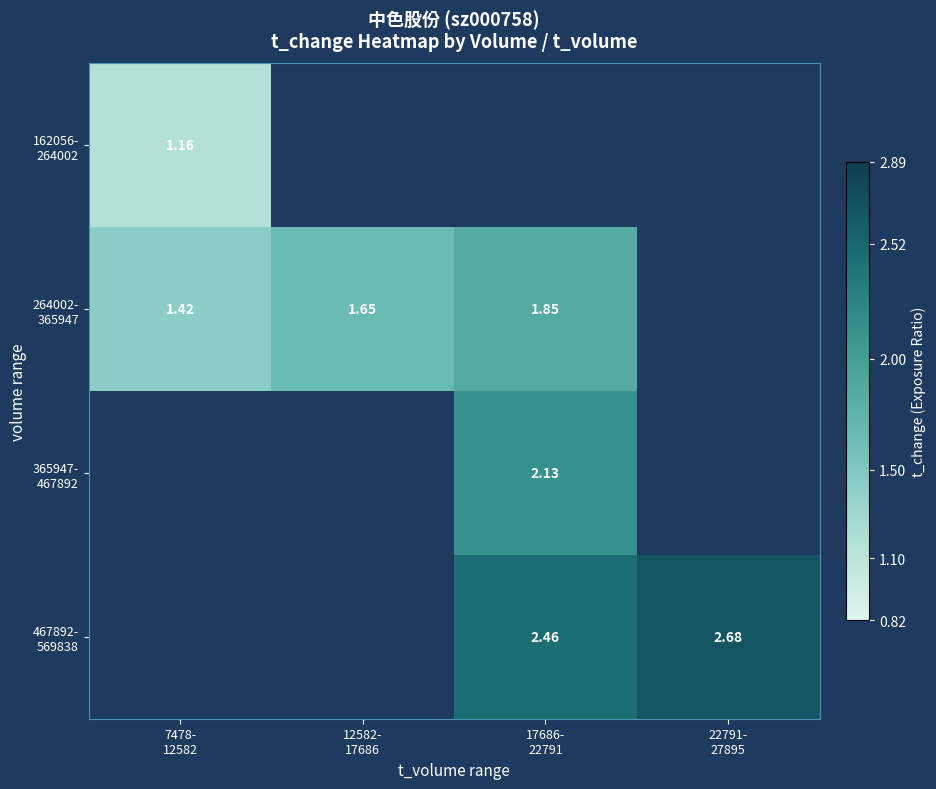

Which series has the widest spread of values?

264002- 365947